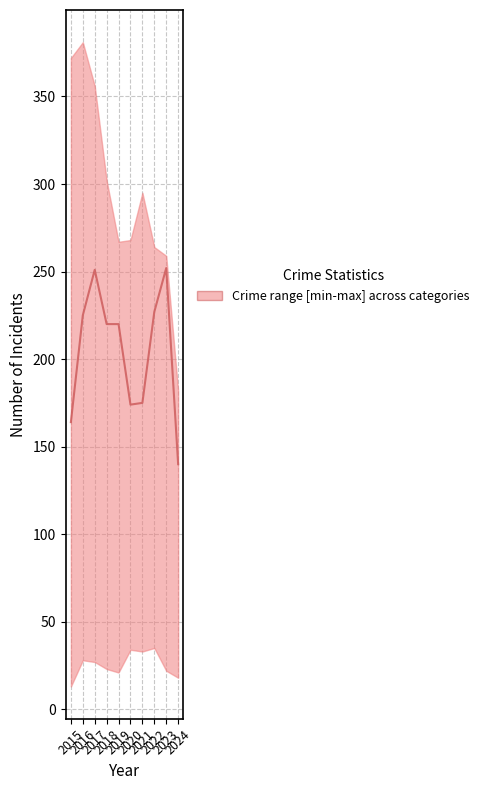

The value at 2015 is 164. True or false?

True